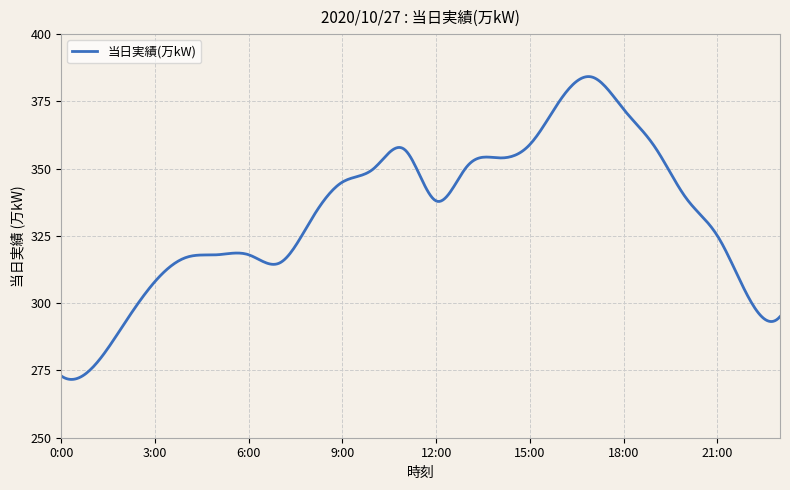

What is the smallest value displayed?

271.7